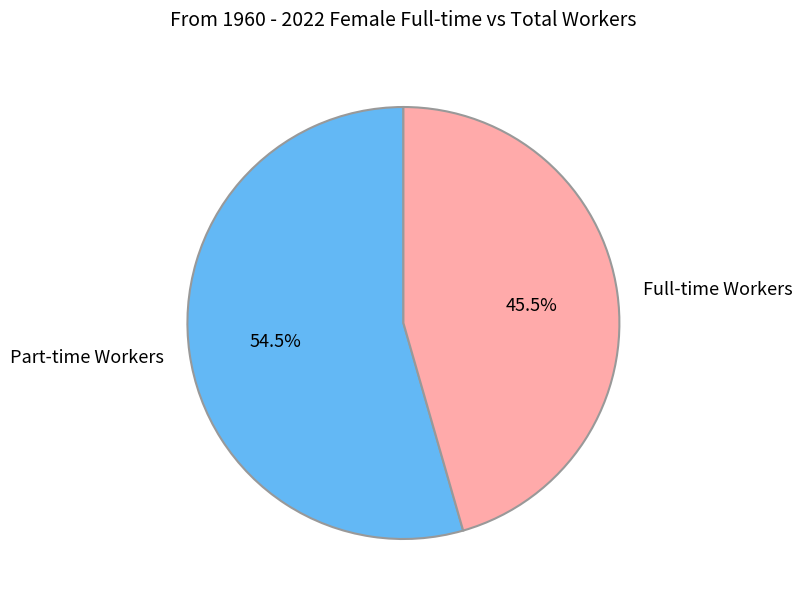

Which slice is the largest?

Part-time Workers